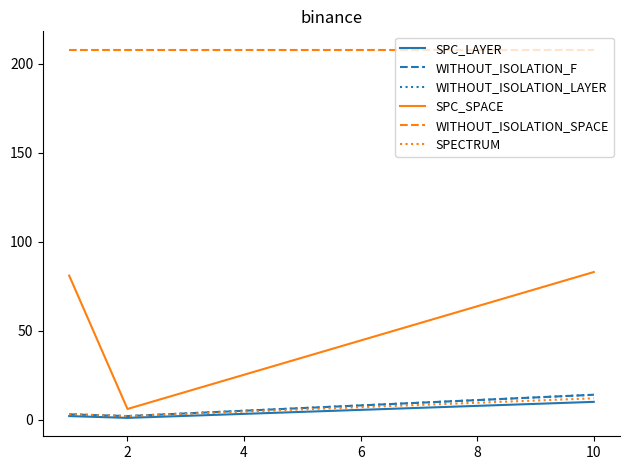

What is the average value of the WITHOUT_ISOLATION_F series?

6